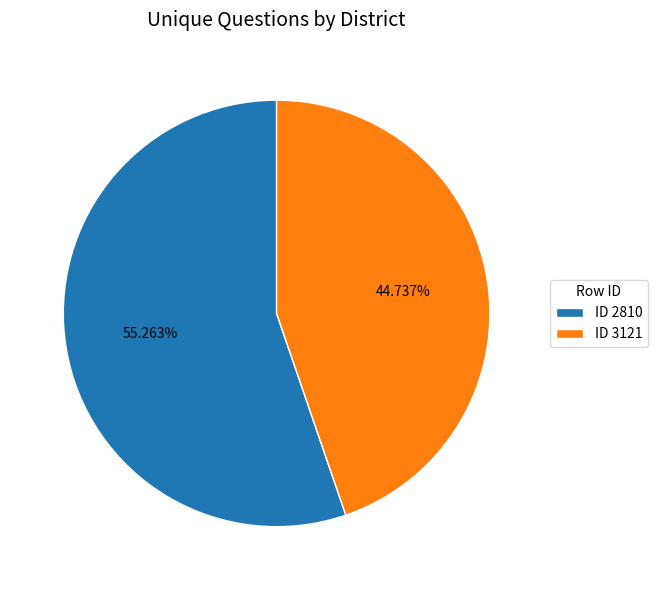

Rank the categories by value from lowest to highest.

ID 3121, ID 2810